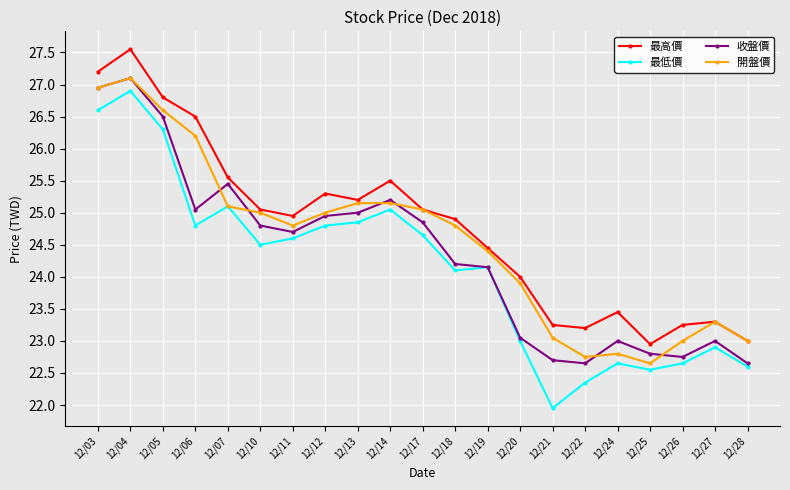

Which category has the highest value across all series?

12/04